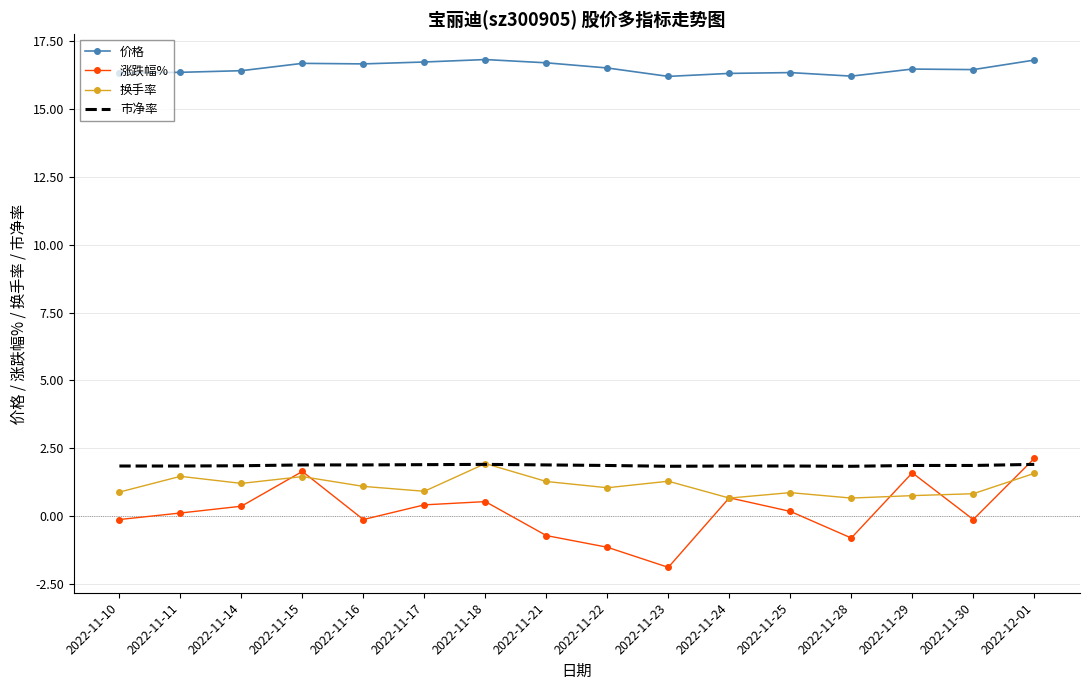

Rank the series at 2022-11-30 from lowest to highest value.

涨跌幅%, 换手率, 市净率, 价格